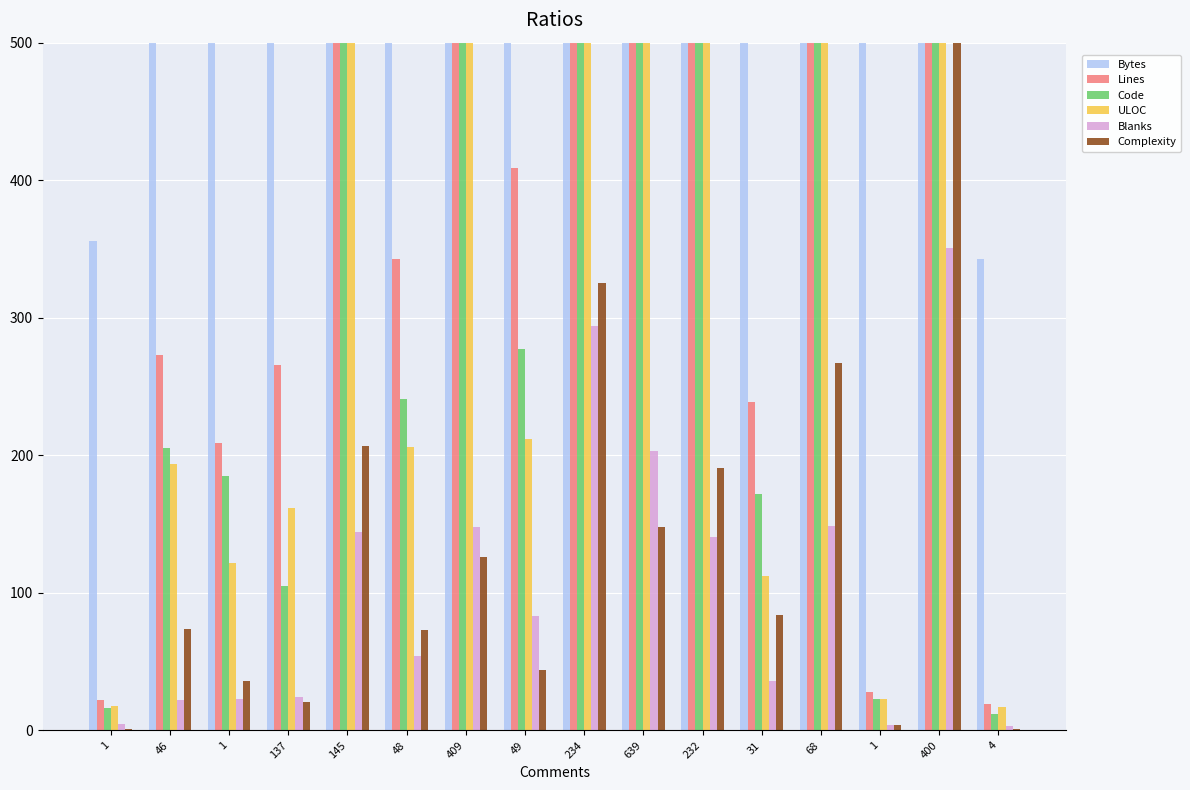

How many categories are shown in the chart?

16